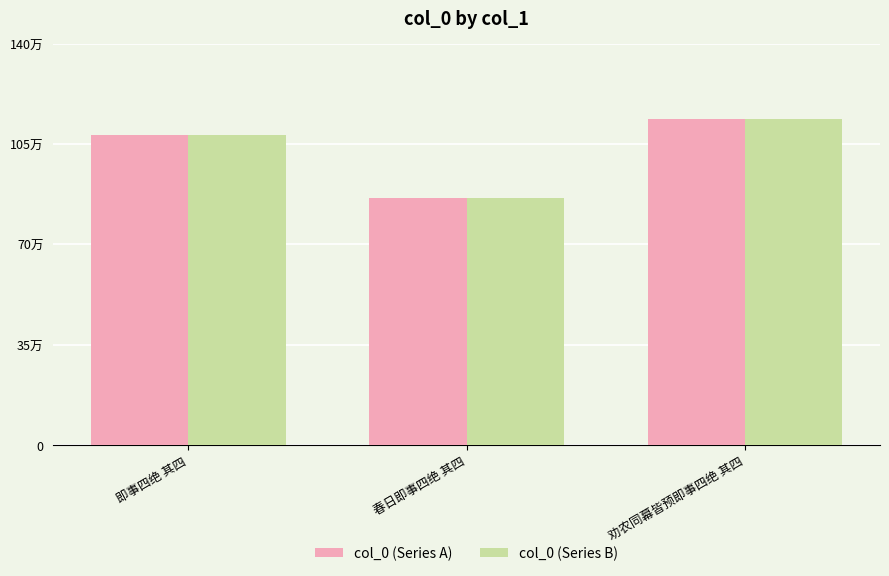

What are all the series names shown in the legend?

col_0 (Series A), col_0 (Series B)